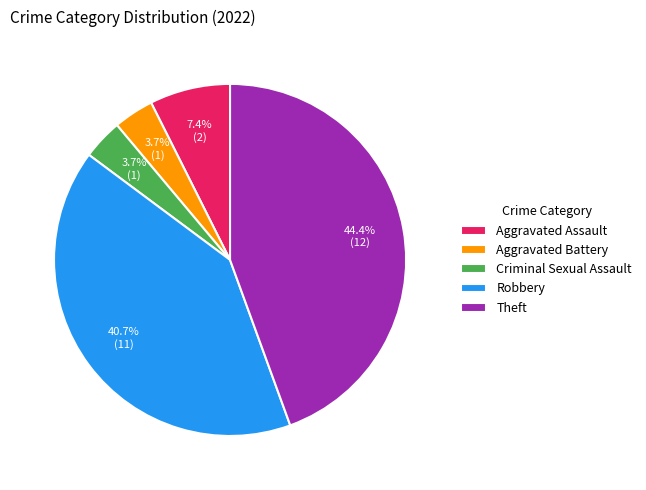

The Aggravated Battery slice represents 4% of the pie. True or false?

True